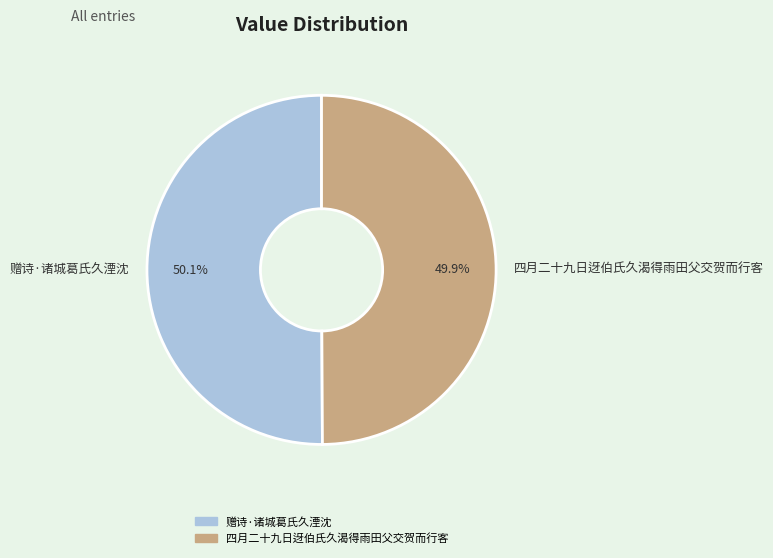

Approximately how many times larger is the value at 四月二十九日迓伯氏久渴得雨田父交贺而行客 compared to 赠诗·诸城葛氏久湮沈?

1.0